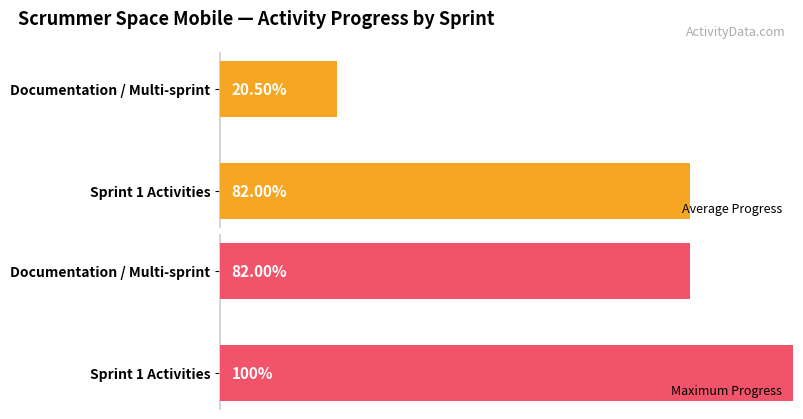

List the series in order of their peak value, highest first.

Maximum Progress, Average Progress